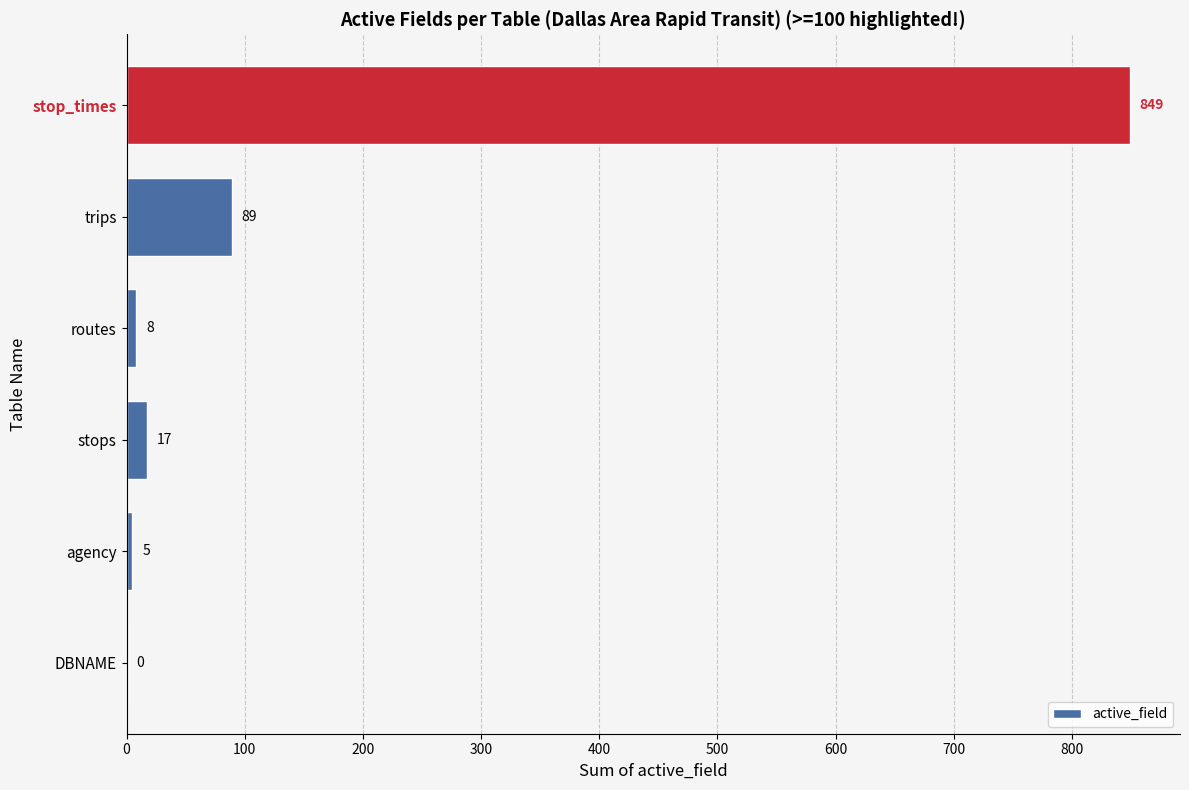

What is the sum of the values at stop_times and trips?

938